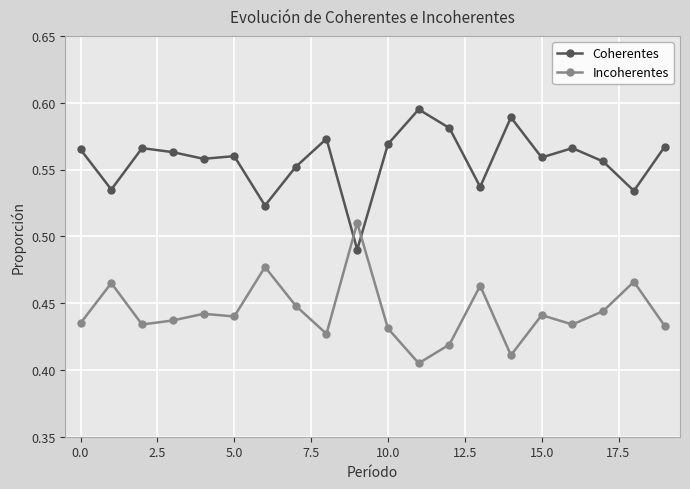

What are all the series names shown in the legend?

Coherentes, Incoherentes